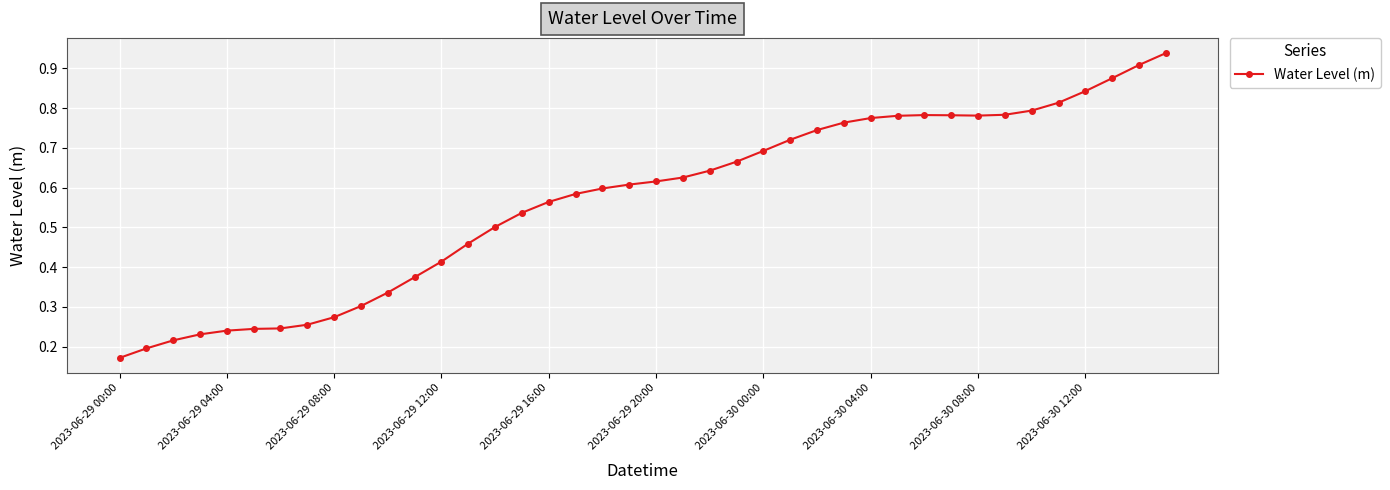

What is the sum of all values?

22.7